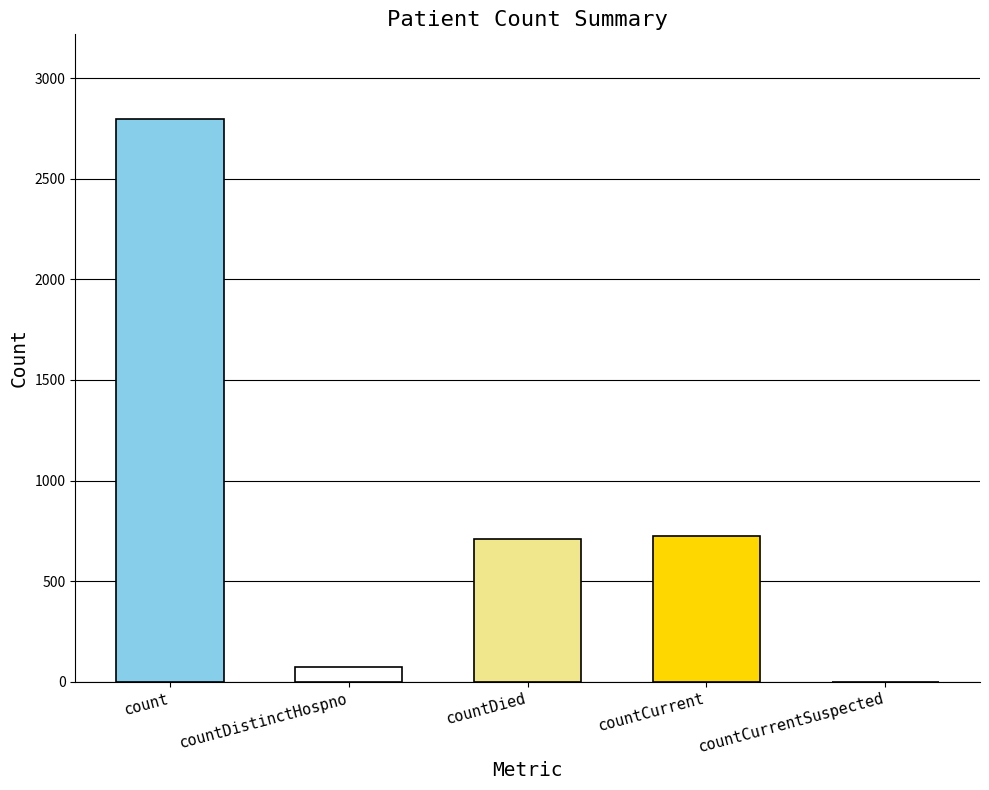

What is the label of the 4th bar from the left?

countCurrent